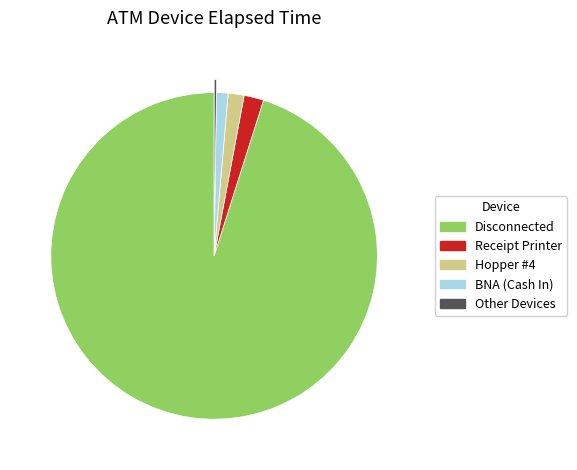

Is there any slice that represents more than half of the pie?

Yes